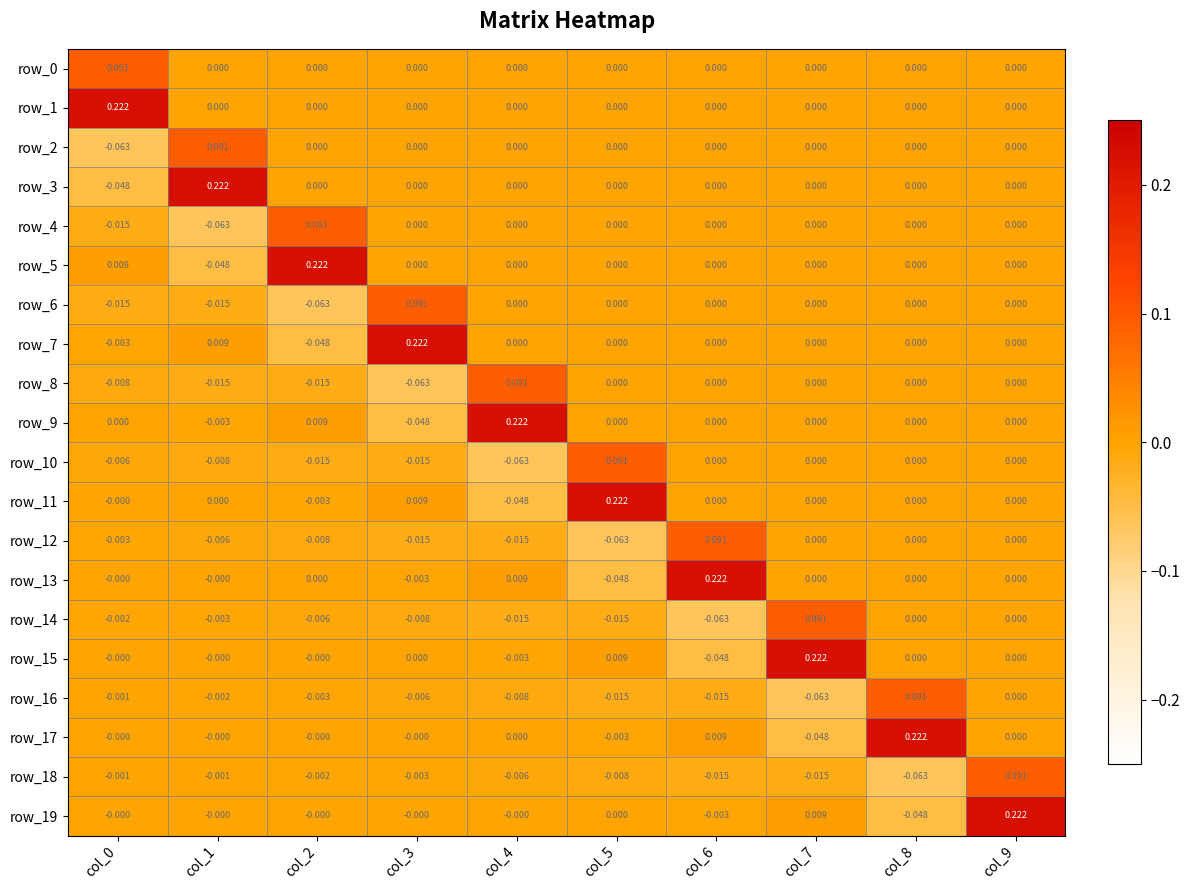

Count the number of data series in this chart.

20